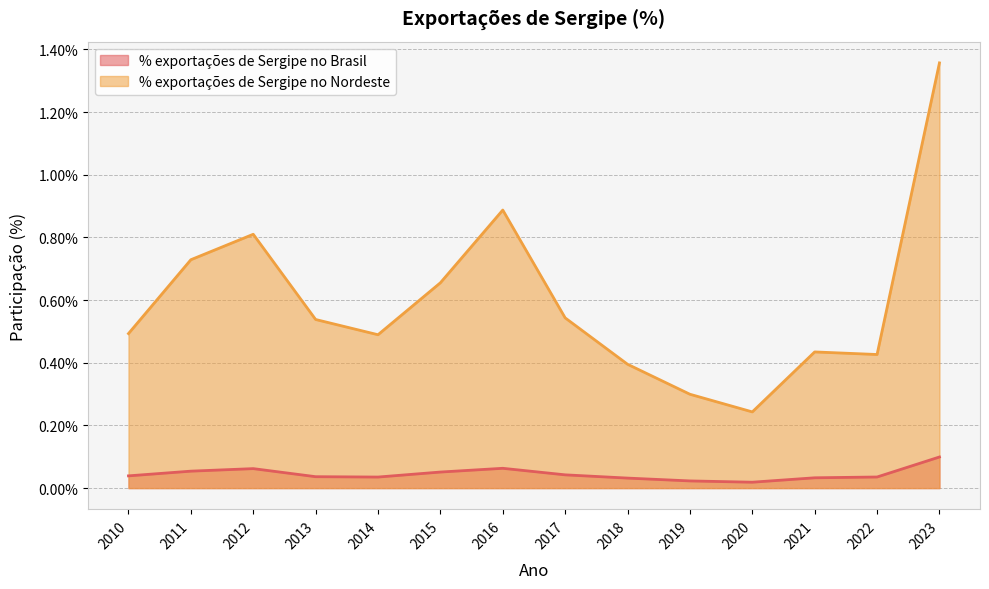

Rank the series at 2014 from lowest to highest value.

% exportações de Sergipe no Brasil, % exportações de Sergipe no Nordeste